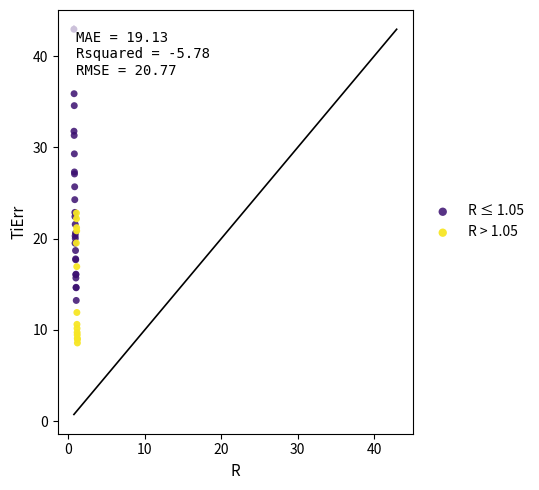

Which series has the largest Y range (max minus min)?

R ≤ 1.05